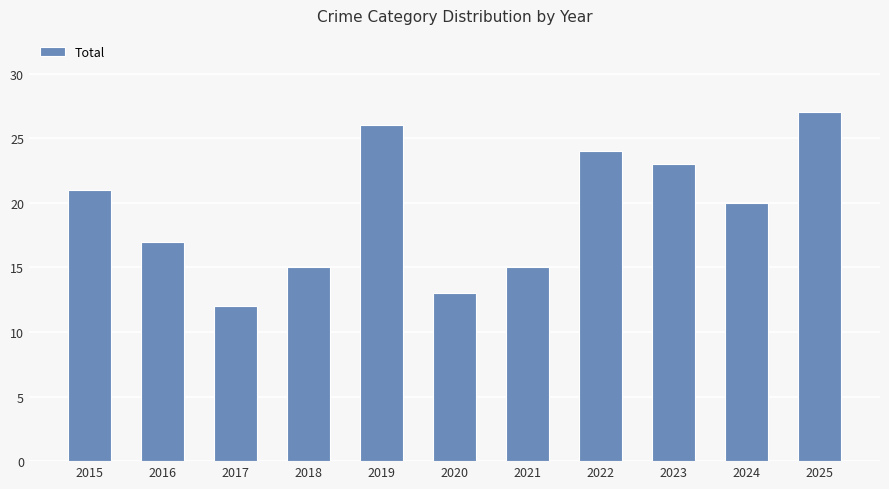

What is the ratio of the value at 2015 to the value at 2016?

1.2